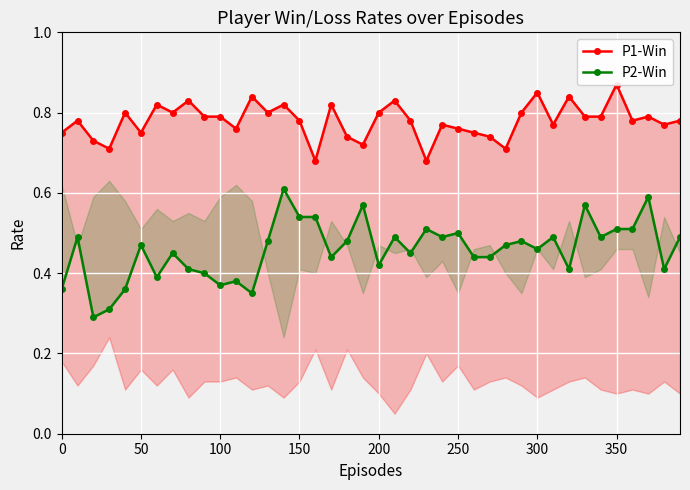

Which series has the widest spread of values?

P2-Win